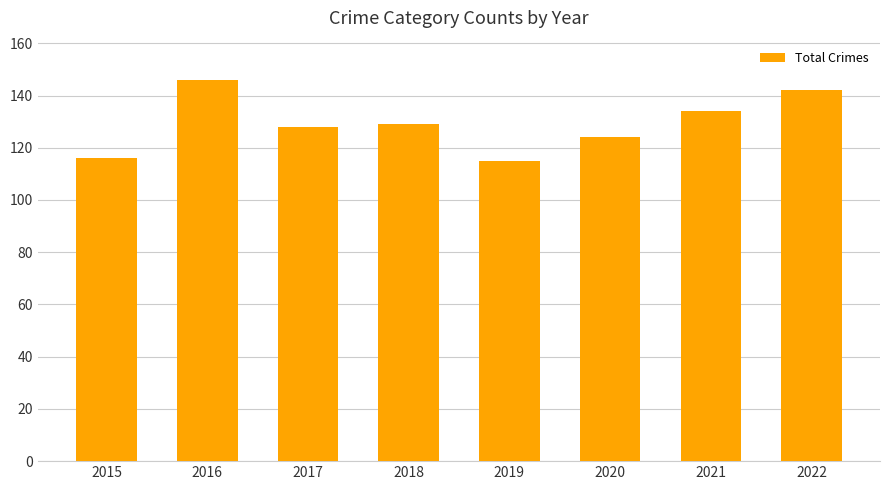

How many values are between 124 and 142?

5